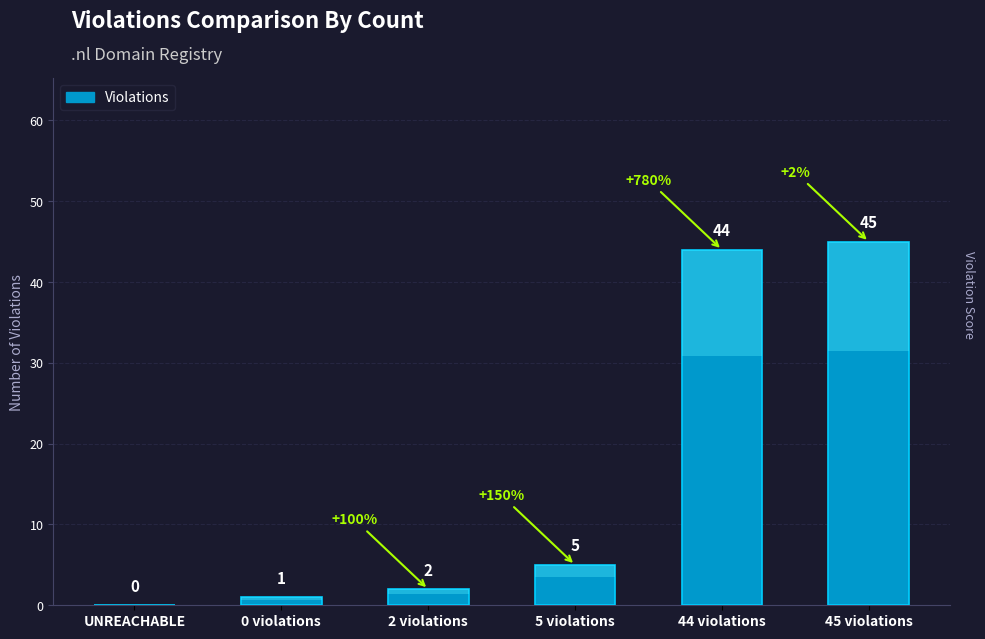

Approximately how many times larger is the value at 5 violations compared to 2 violations?

2.5